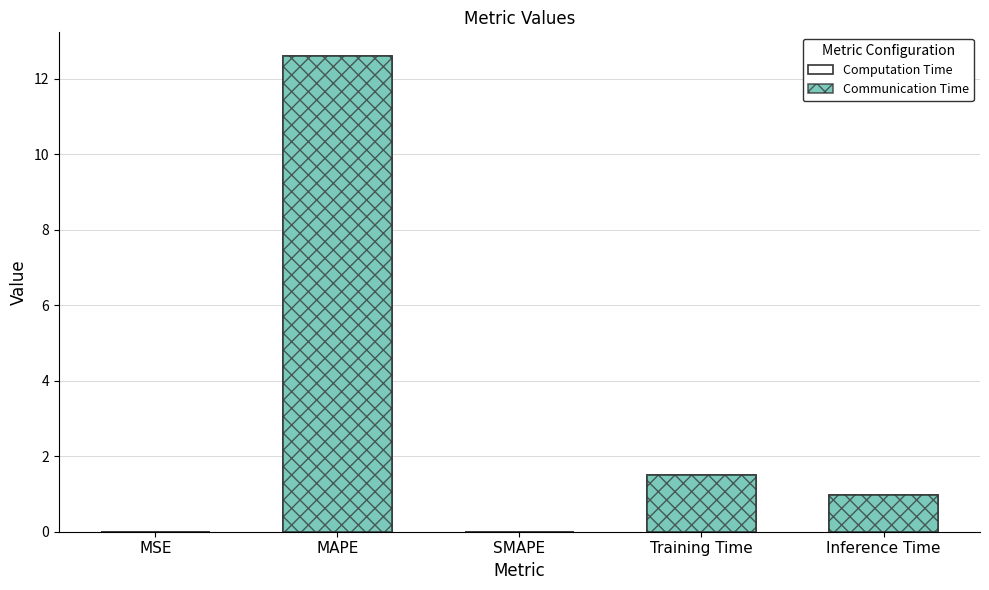

What is the maximum value shown in the chart?

12.6